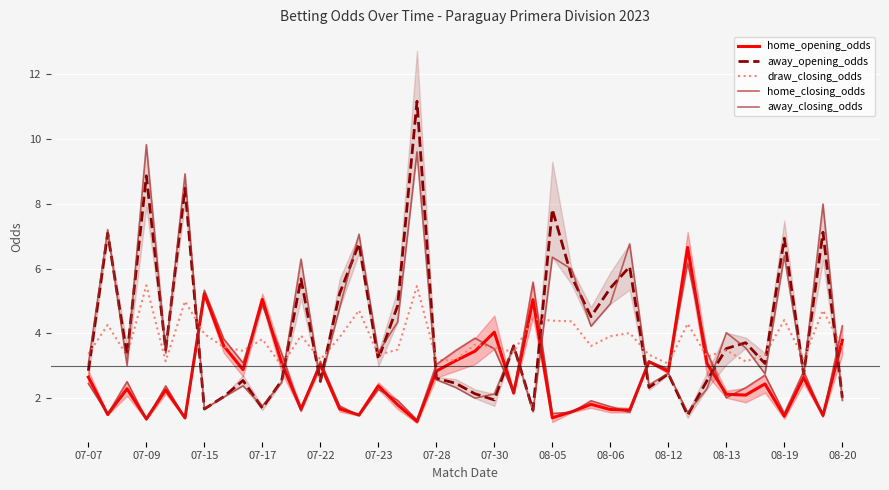

What is the minimum value for draw_closing_odds?

3.0